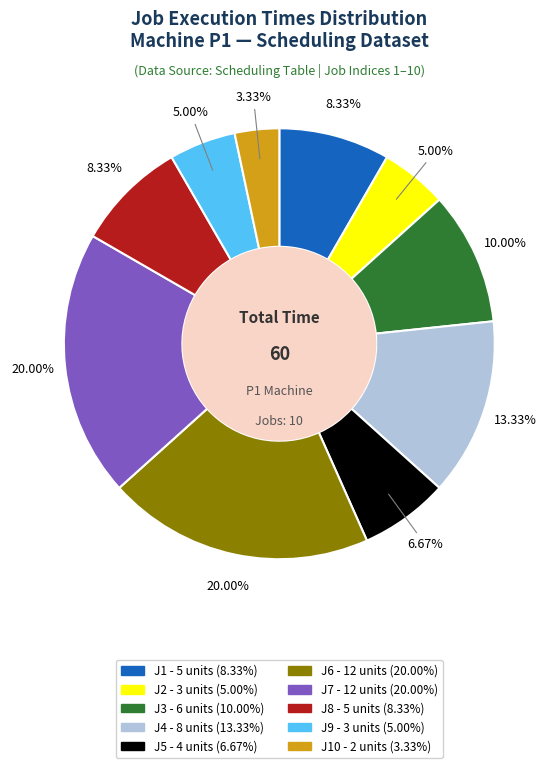

To the nearest percent, what is the difference between the largest and smallest slice percentages?

17%